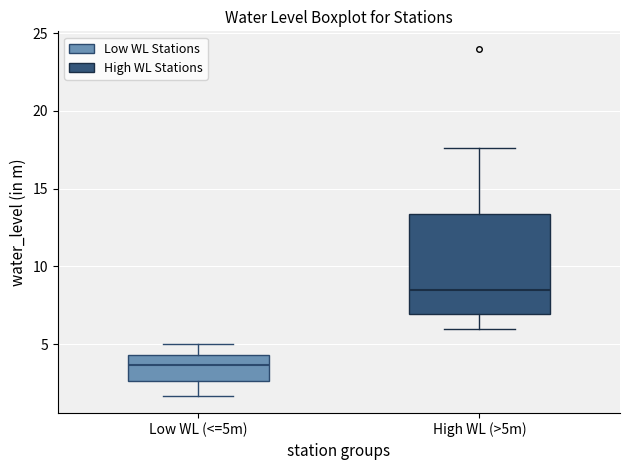

Reading left to right, transcribe this box plot: for each box, give where its median line is, the range the box spans, and where its two whiskers end, as read against the y-axis. The values are not printed on the chart, so give them approximately, as read against the axis.

Low WL (<=5m): median 3.5, box 2.5 to 4.5, whiskers 1.5 to 5.0
High WL (>5m): median 8.5, box 7.0 to 13.5, whiskers 6.0 to 17.5